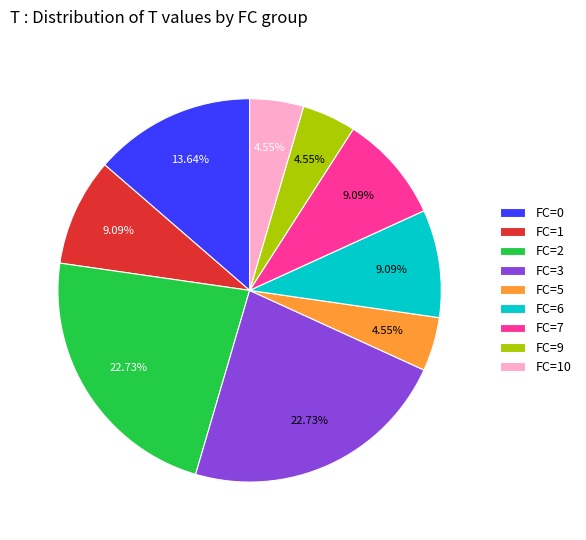

Do FC=5 and FC=0 together represent more than half of the pie?

No